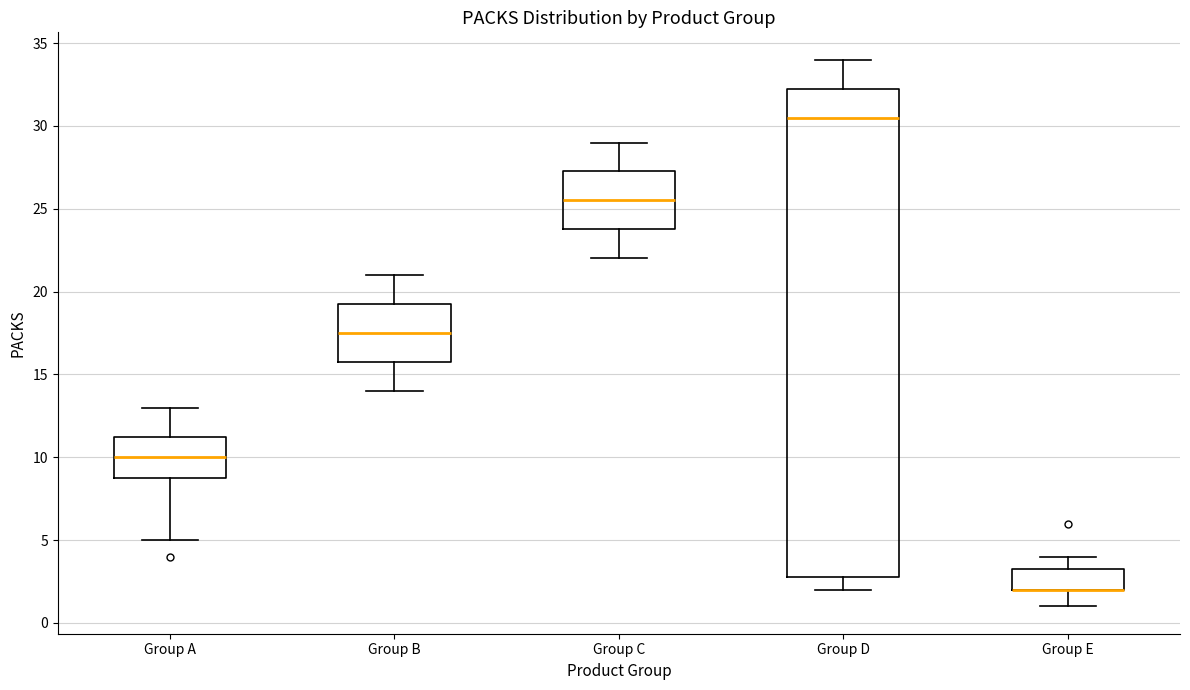

Reading left to right, read every box against the y-axis: the position of its median line, the range the box covers, and the ends of its whiskers. The values are not printed on the chart, so give them approximately, as read against the axis.

Group A: median 10.0, box 9.0 to 11.5, whiskers 5.0 to 13.0
Group B: median 17.5, box 16.0 to 19.5, whiskers 14.0 to 21.0
Group C: median 25.5, box 24.0 to 27.5, whiskers 22.0 to 29.0
Group D: median 30.5, box 3.0 to 32.5, whiskers 2.0 to 34.0
Group E: median 2.0 (drawn on the box's lower edge), box 2.0 to 3.5, whiskers 1.0 to 4.0